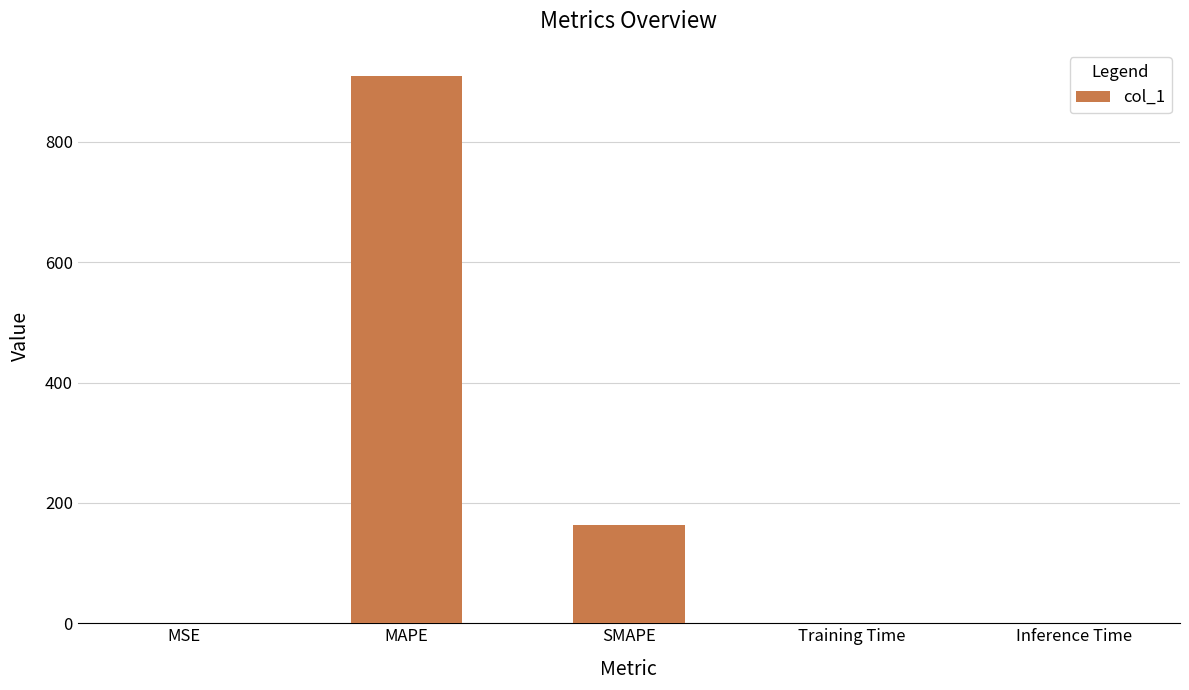

What is the greatest value displayed?

909.4